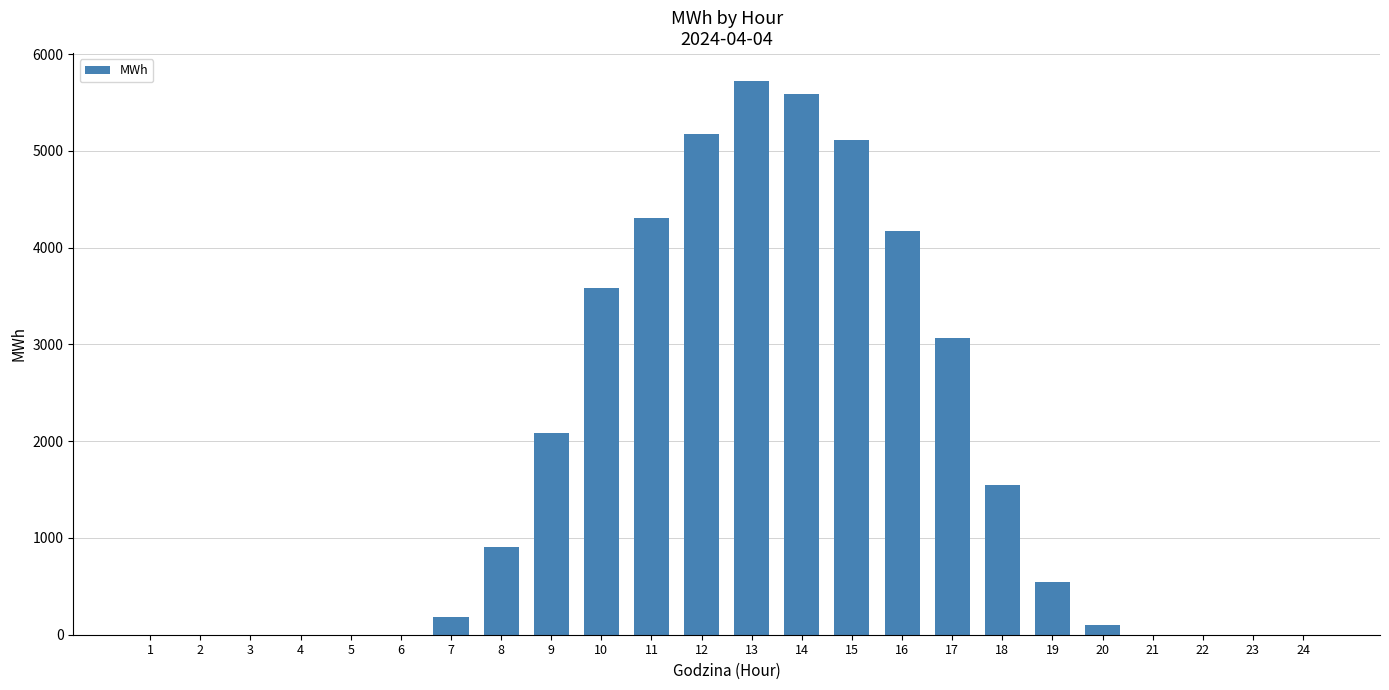

What is the maximum value shown in the chart?

5723.5